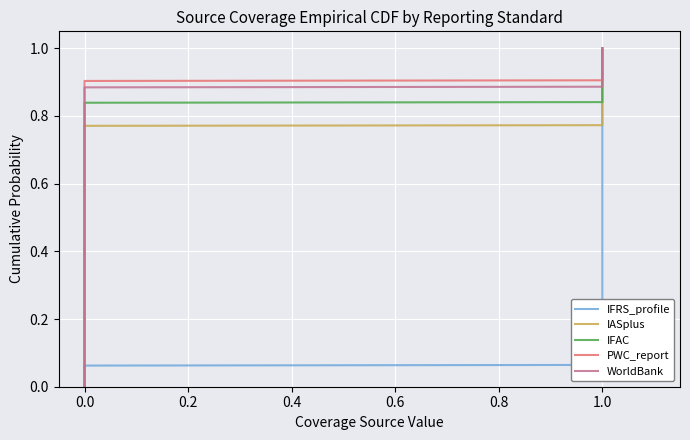

List the series in order of their peak value, highest first.

IASplus, IFAC, PWC_report, WorldBank, IFRS_profile